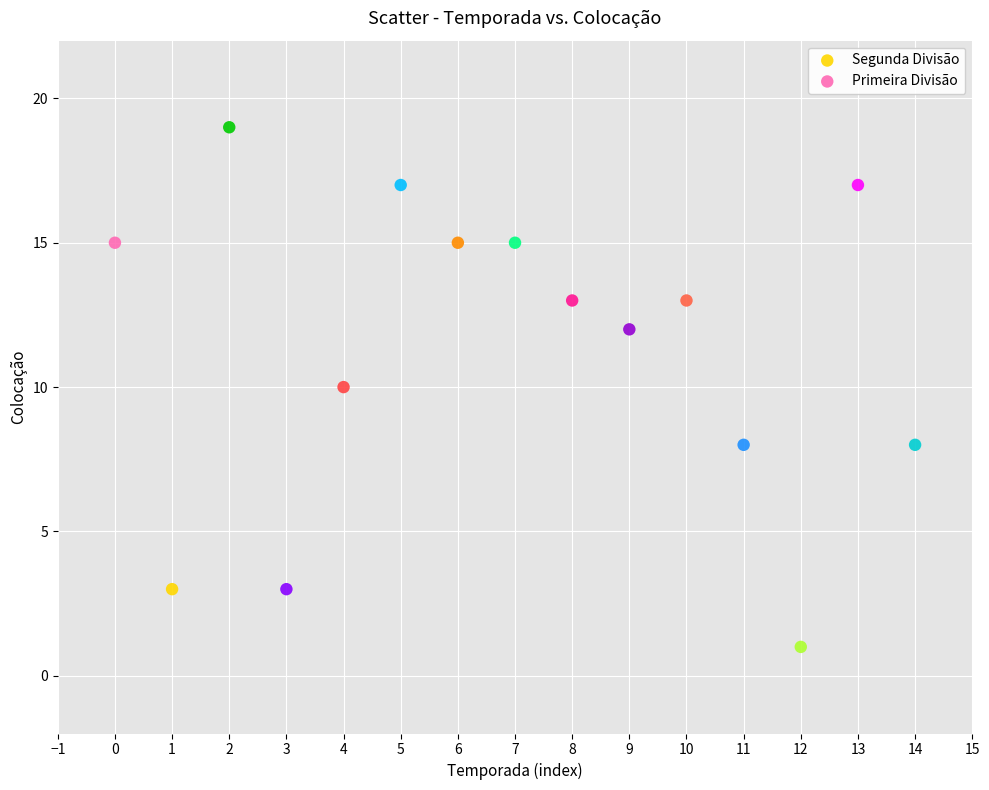

Which series reaches the maximum Y coordinate?

Primeira Divisão